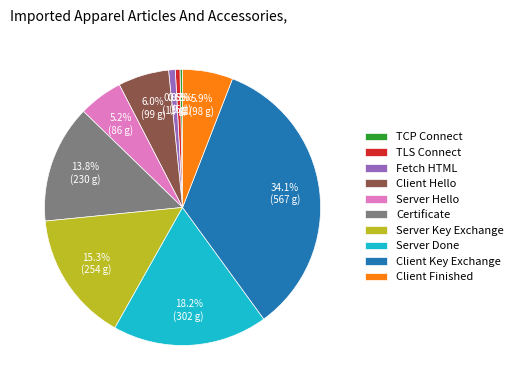

How many slices are in this pie chart?

10